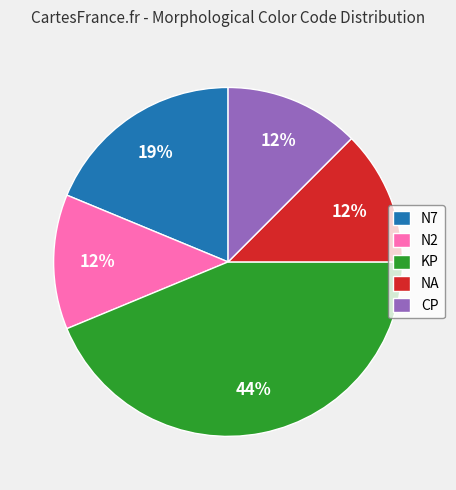

Between NA and KP, which is larger?

KP